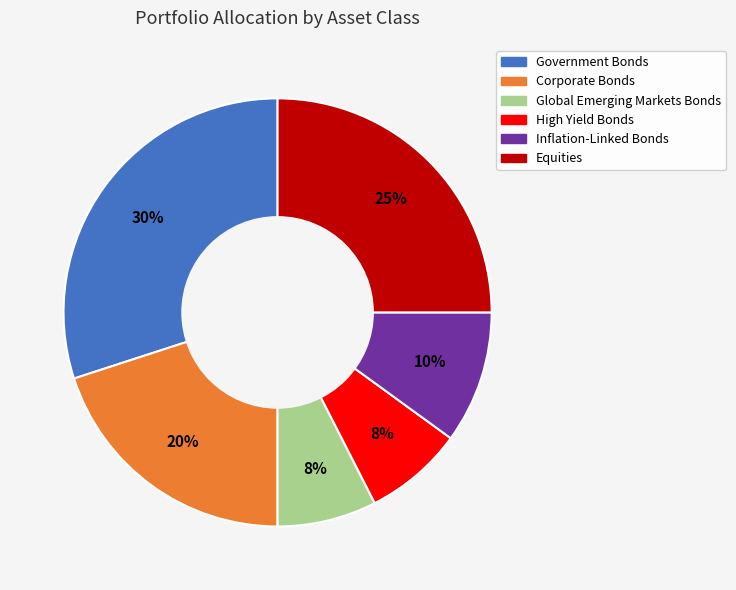

To the nearest percent, what percentage of the pie is Global Emerging Markets Bonds?

8%